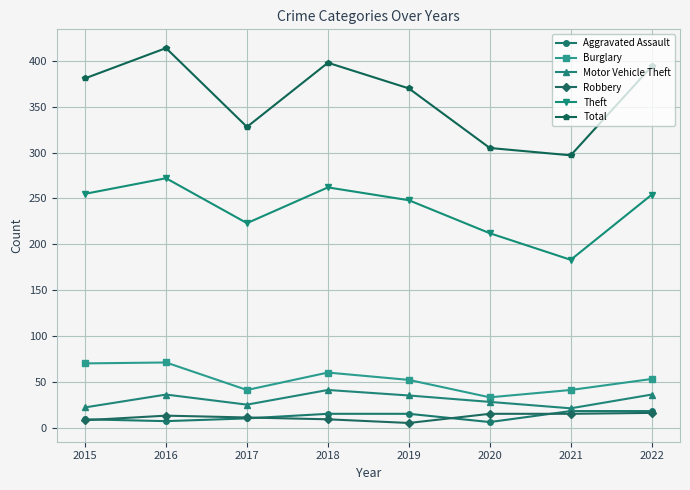

What is the highest value of the Robbery series?

16